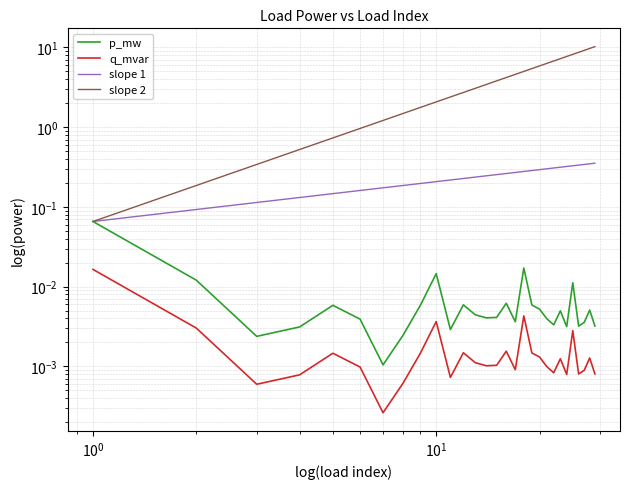

Reading left to right, transcribe all the data shown in this chart.

p_mw: 0.1	0.0	0.0	0.0	0.0	0.0	0.0	0.0	0.0	0.0	0.0	0.0	0.0	0.0	0.0	0.0	0.0	0.0	0.0	0.0	0.0	0.0	0.0	0.0	0.0	0.0	0.0	0.0	0.0
q_mvar: 0.0	0.0	0.0	0.0	0.0	0.0	0.0	0.0	0.0	0.0	0.0	0.0	0.0	0.0	0.0	0.0	0.0	0.0	0.0	0.0	0.0	0.0	0.0	0.0	0.0	0.0	0.0	0.0	0.0